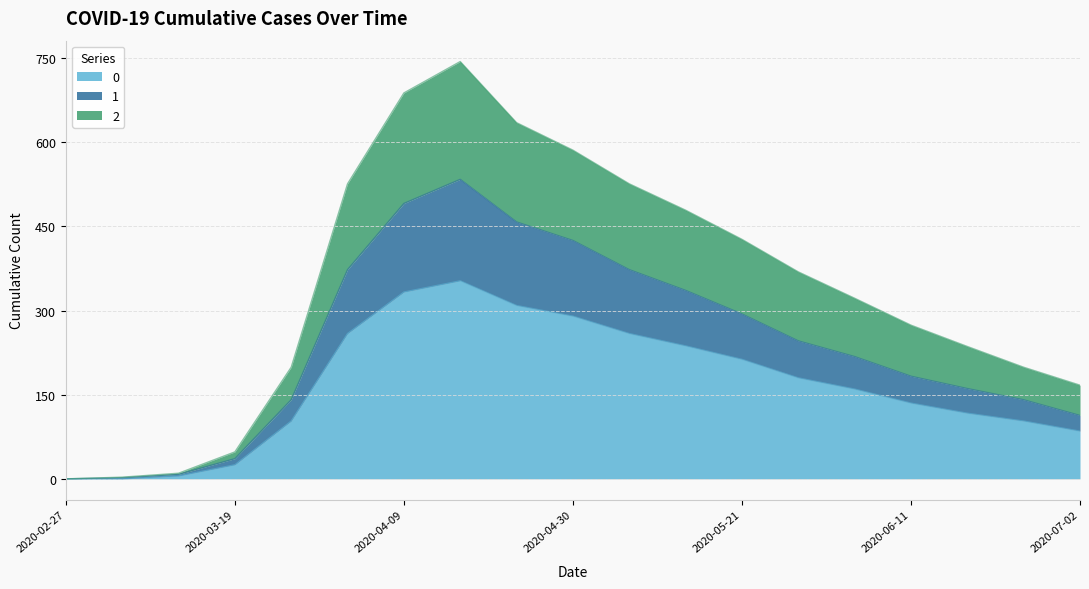

Reading right to left, transcribe all the data shown in this chart.

0: 2020-07-02=85	2020-06-25=103	2020-06-18=117	2020-06-11=135	2020-06-04=160	2020-05-28=180	2020-05-21=213	2020-05-14=237	2020-05-07=259	2020-04-30=290	2020-04-23=309	2020-04-16=353	2020-04-09=333	2020-04-02=259	2020-03-26=103	2020-03-19=25	2020-03-12=5	2020-03-05=0	2020-02-27=0
1: 2020-07-02=113	2020-06-25=141	2020-06-18=161	2020-06-11=183	2020-06-04=218	2020-05-28=246	2020-05-21=294	2020-05-14=336	2020-05-07=373	2020-04-30=425	2020-04-23=458	2020-04-16=534	2020-04-09=491	2020-04-02=373	2020-03-26=141	2020-03-19=36	2020-03-12=8	2020-03-05=2	2020-02-27=0
2: 2020-07-02=167	2020-06-25=199	2020-06-18=236	2020-06-11=274	2020-06-04=322	2020-05-28=369	2020-05-21=427	2020-05-14=479	2020-05-07=526	2020-04-30=586	2020-04-23=635	2020-04-16=744	2020-04-09=688	2020-04-02=526	2020-03-26=199	2020-03-19=48	2020-03-12=10	2020-03-05=3	2020-02-27=0